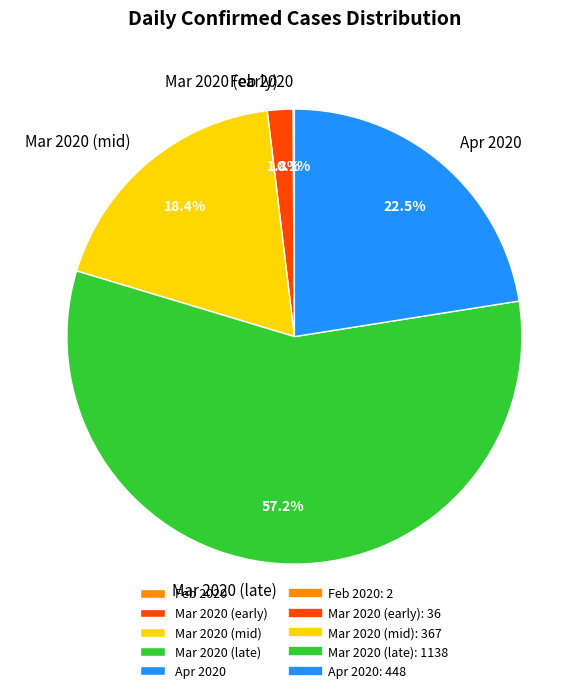

Which slice is the largest?

Mar 2020 (late)